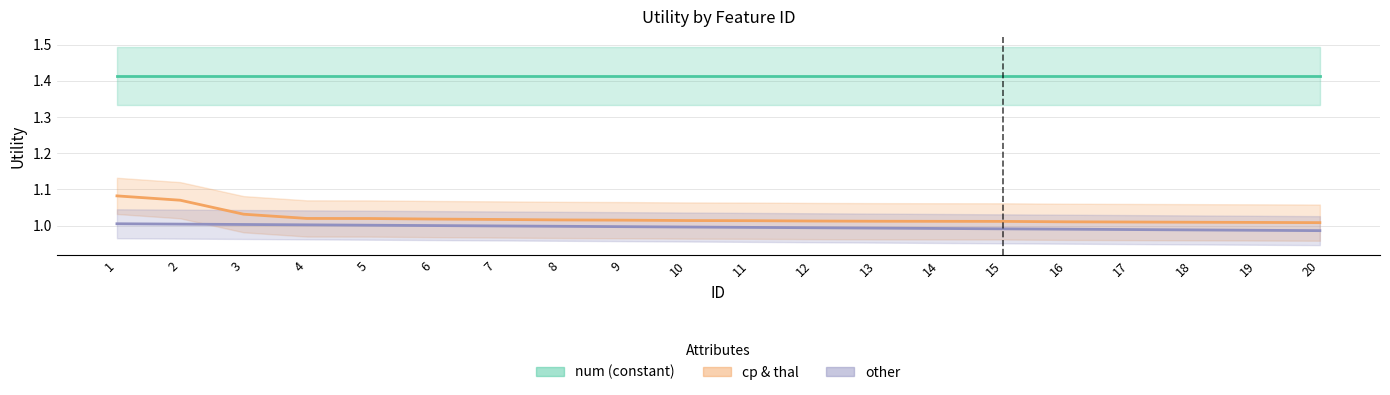

Reading left to right, transcribe all the data shown in this chart.

num (constant): 1.4	1.4	1.4	1.4	1.4	1.4	1.4	1.4	1.4	1.4	1.4	1.4	1.4	1.4	1.4	1.4	1.4	1.4	1.4	1.4
cp & thal: 1.1	1.1	1.0	1.0	1.0	1.0	1.0	1.0	1.0	1.0	1.0	1.0	1.0	1.0	1.0	1.0	1.0	1.0	1.0	1.0
other: 1.0	1.0	1.0	1.0	1.0	1.0	1.0	1.0	1.0	1.0	1.0	1.0	1.0	1.0	1.0	1.0	1.0	1.0	1.0	1.0